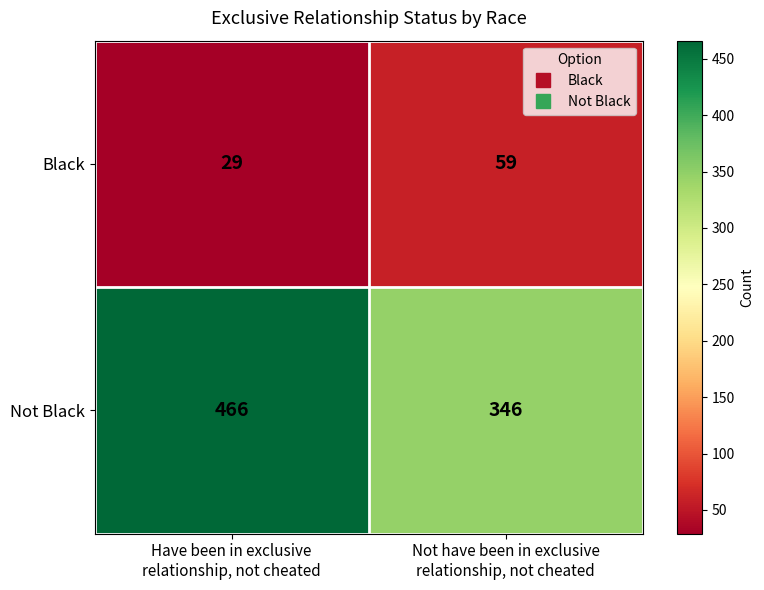

How many distinct data groups are displayed?

2